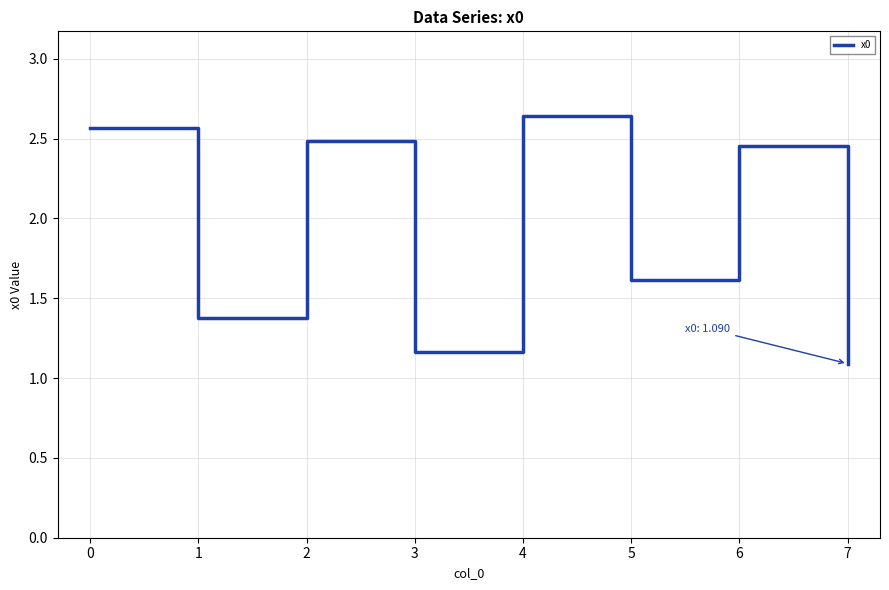

Is it true that the value at 1 is 1.4?

True